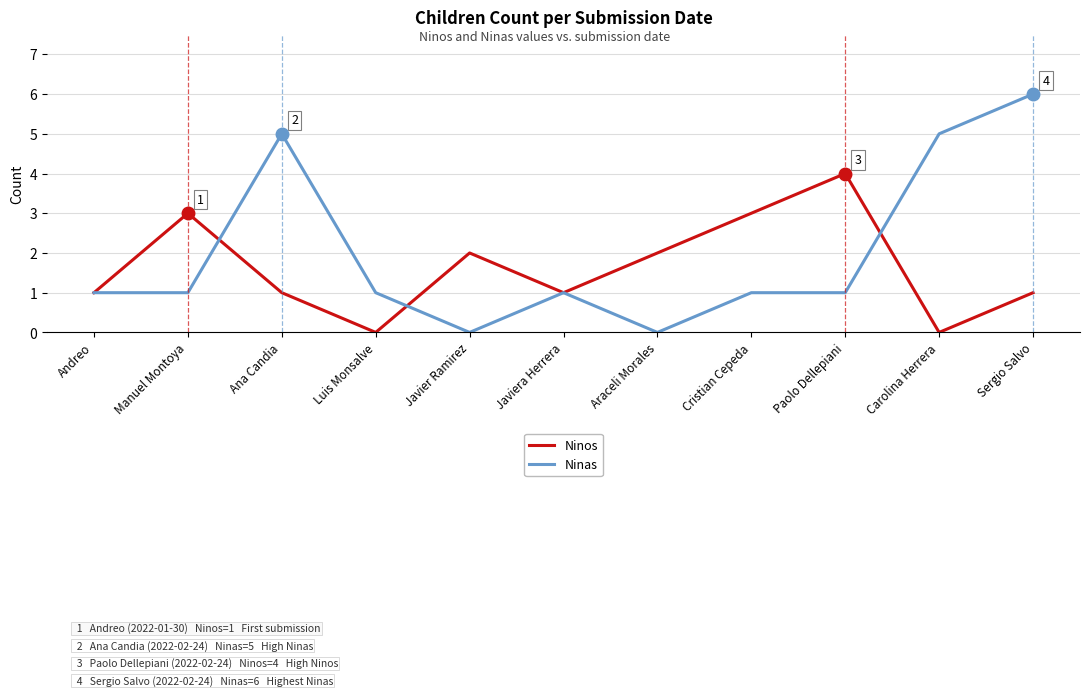

What are all the series names shown in the legend?

Ninos, Ninas